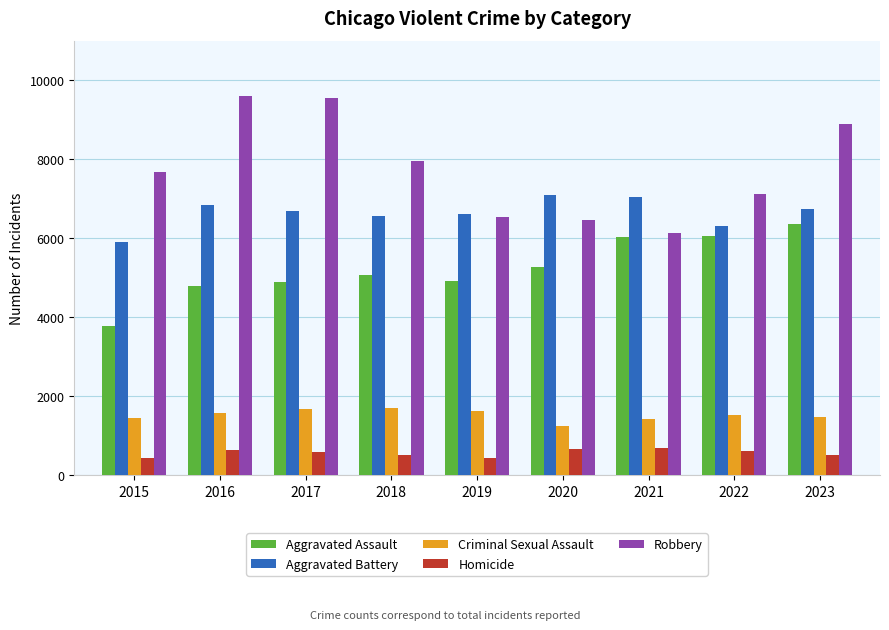

How many groups of bars are there?

9